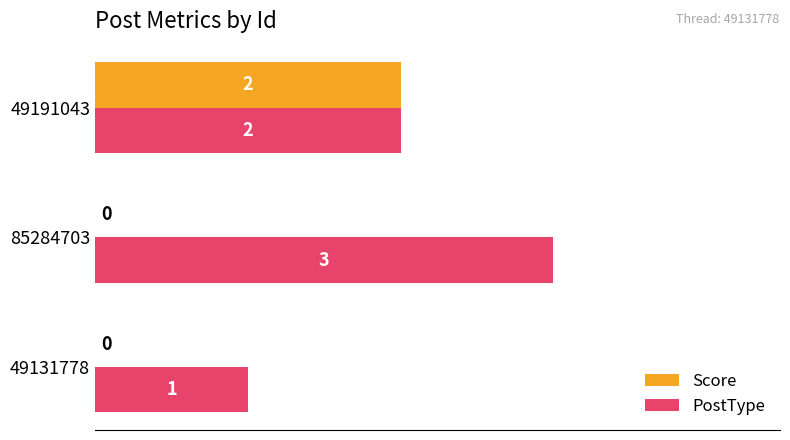

Which series has the largest range (max minus min)?

PostType